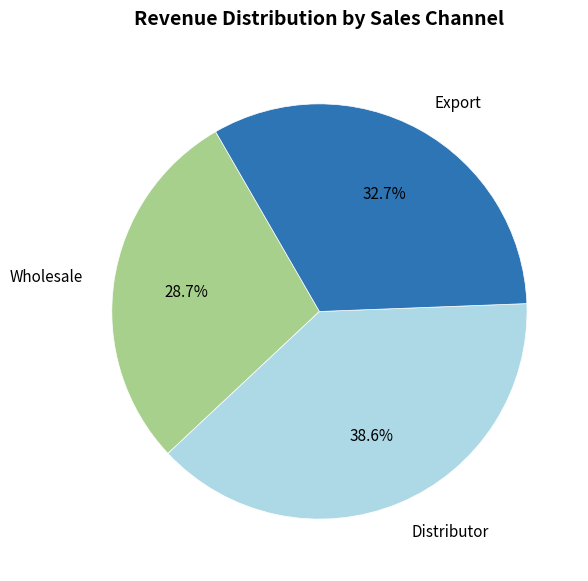

Which slice is the largest?

Distributor